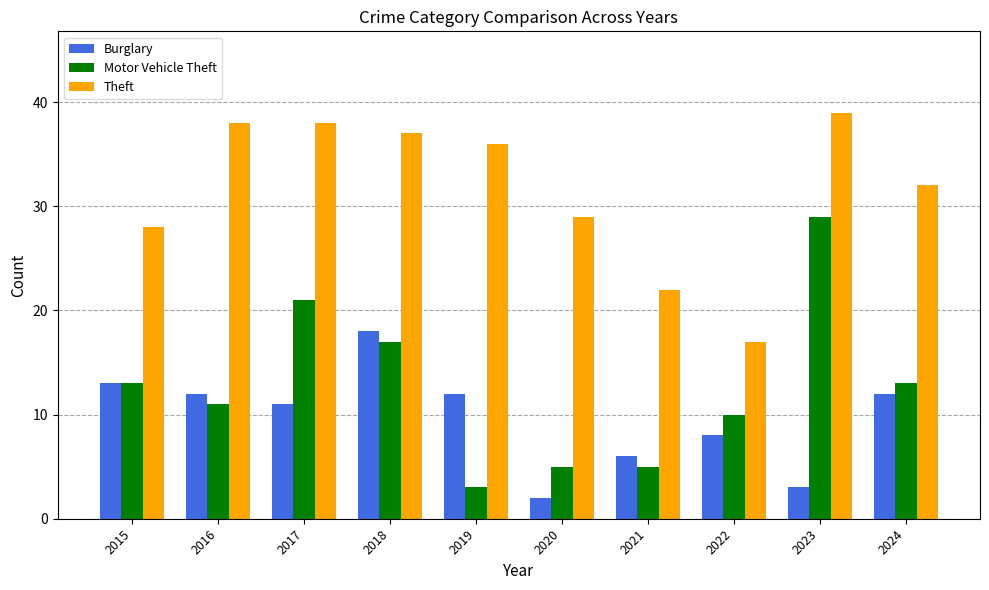

How many data points does each series have?

10